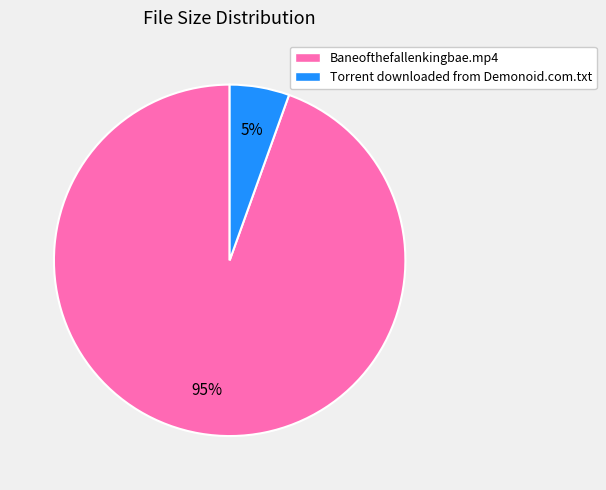

To the nearest percent, what percentage of the pie is Torrent downloaded from Demonoid.com.txt?

5%